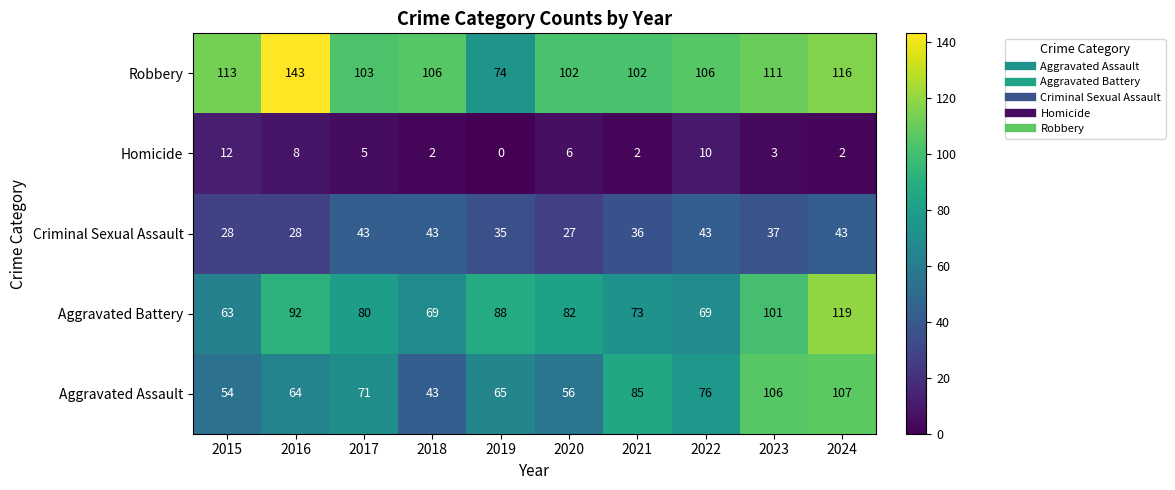

List the series in order of their peak value, highest first.

Robbery, Aggravated Battery, Aggravated Assault, Criminal Sexual Assault, Homicide